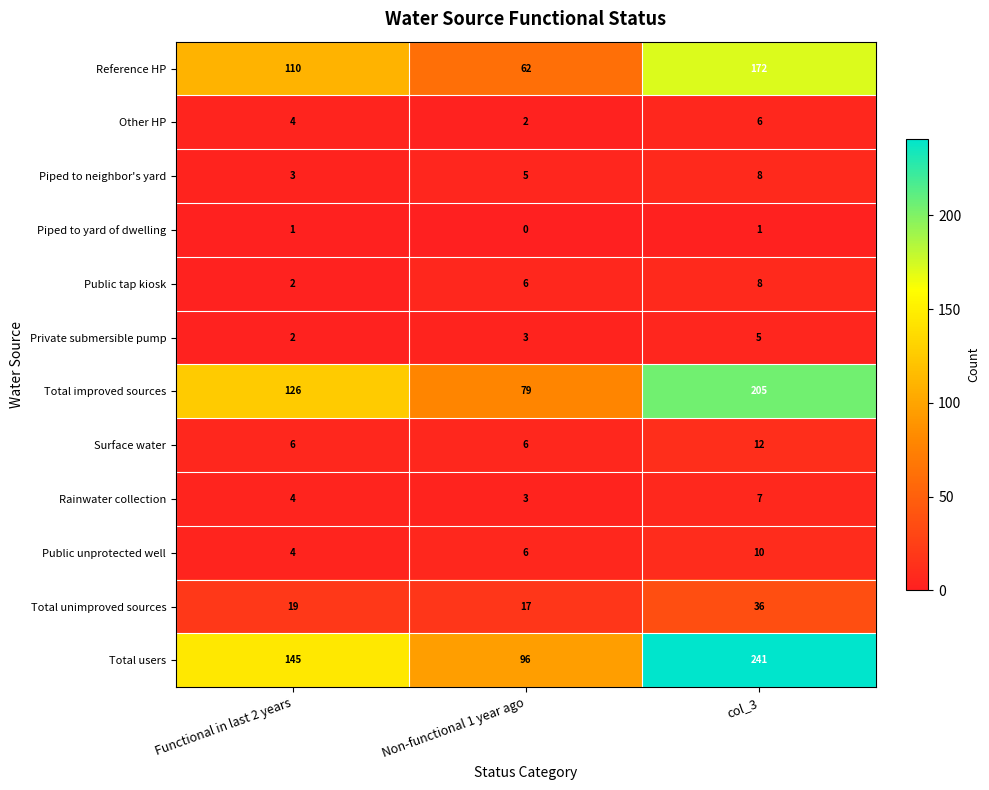

At which label is Other HP closest to 4?

Functional in last 2 years